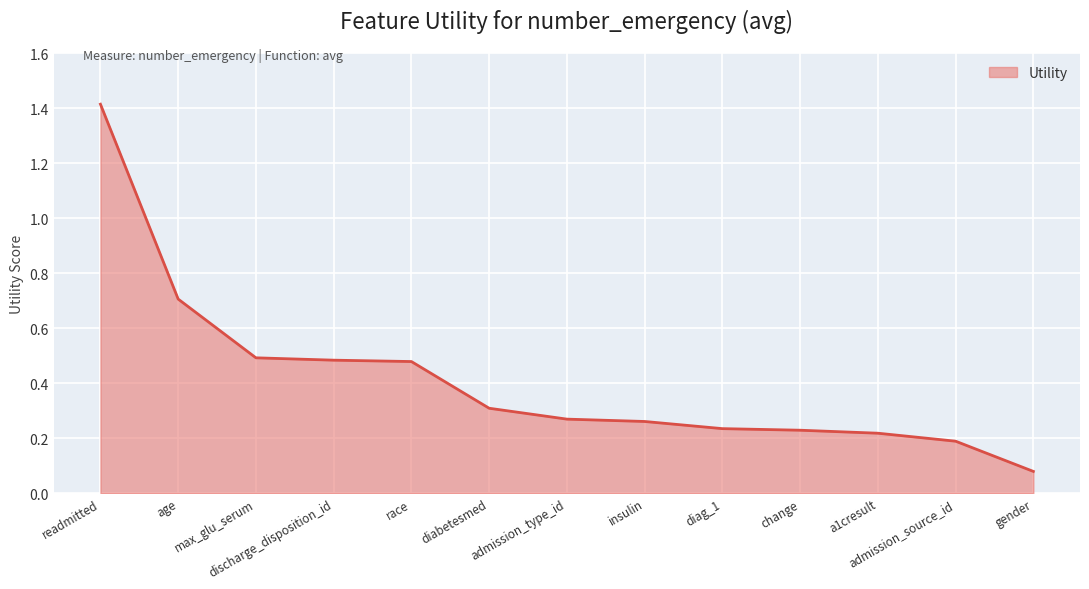

What is the sum of all values?

5.4